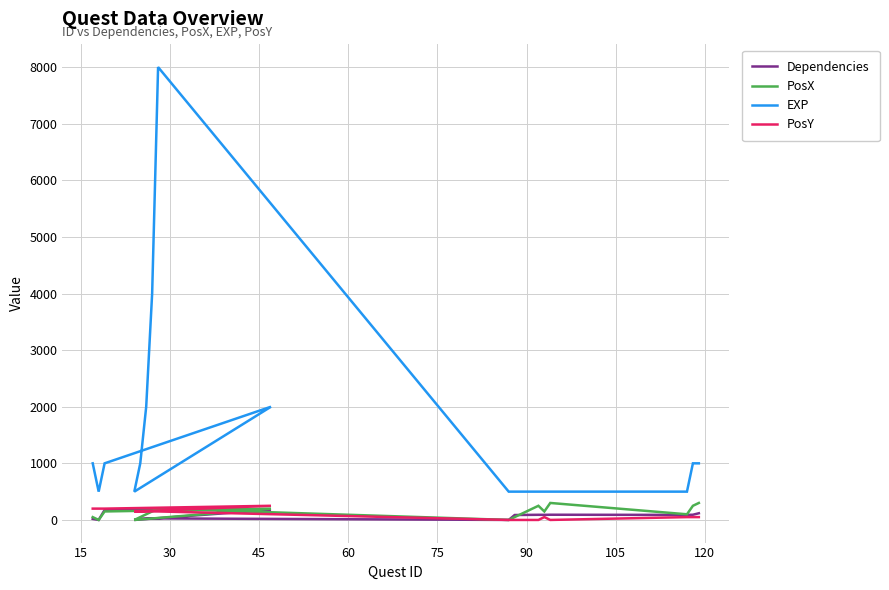

True or false: EXP and PosY intersect in this chart.

False